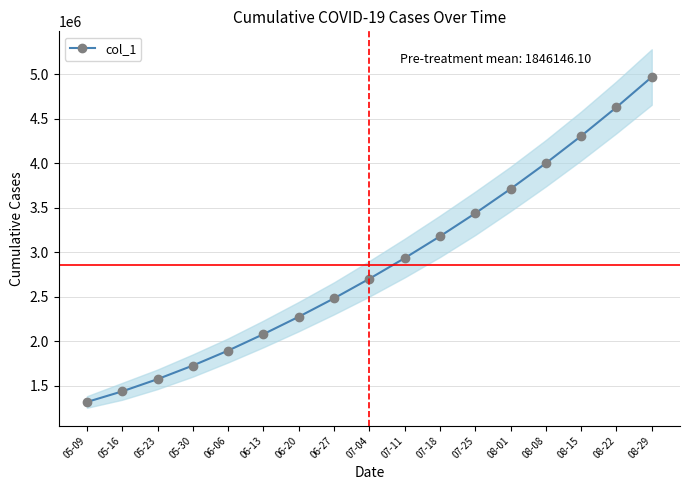

List the labels in order of value, smallest first.

05-09, 05-16, 05-23, 05-30, 06-06, 06-13, 06-20, 06-27, 07-04, 07-11, 07-18, 07-25, 08-01, 08-08, 08-15, 08-22, 08-29